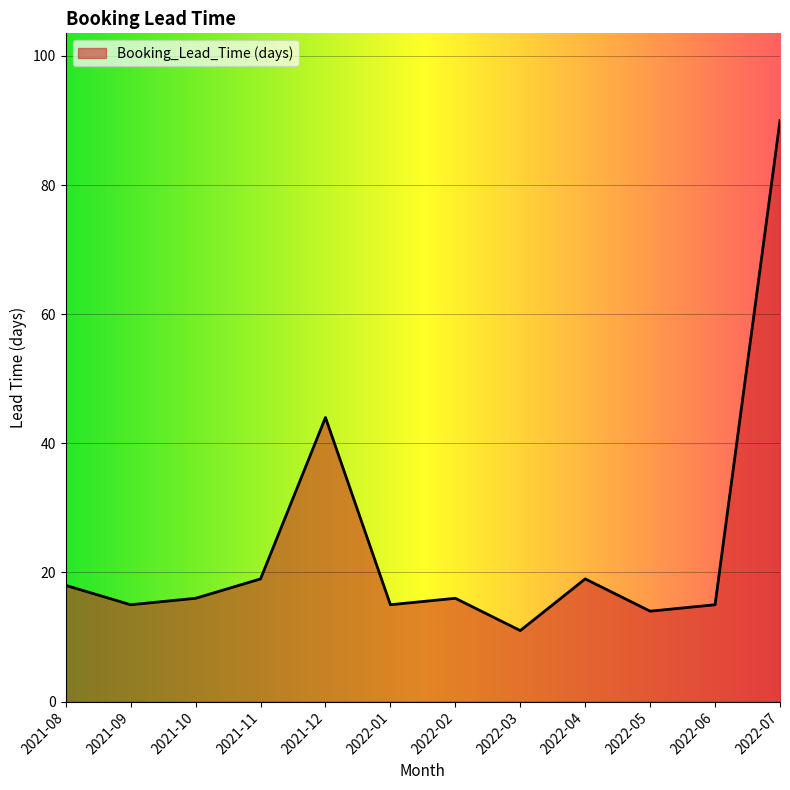

Reading left to right, list all the values displayed in this chart.

18	15	16	19	44	15	16	11	19	14	15	90